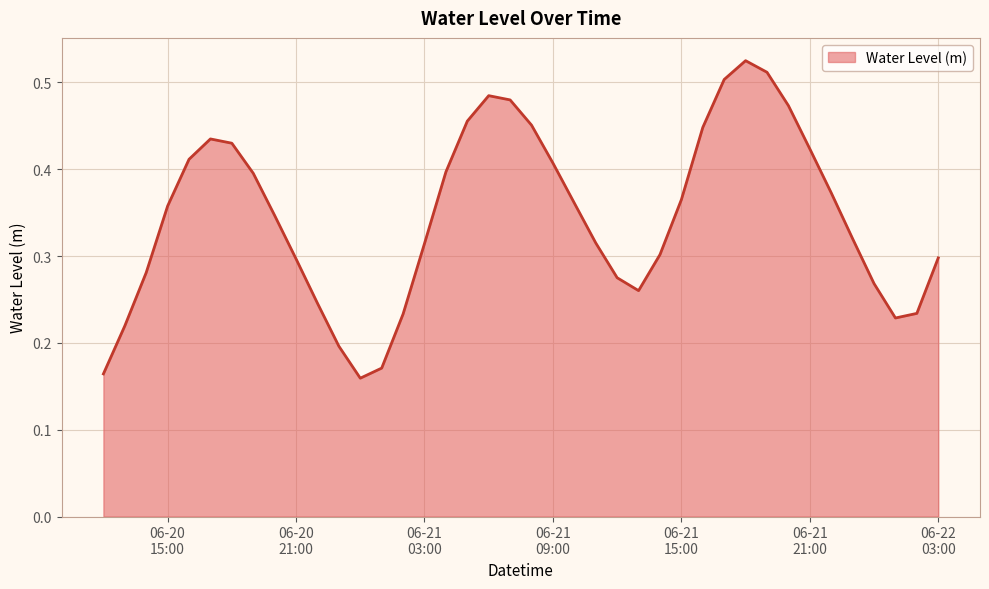

List the labels in order of value, largest first.

2025-06-21 18:00:00, 2025-06-21 19:00:00, 2025-06-21 17:00:00, 2025-06-21 06:00:00, 2025-06-21 07:00:00, 2025-06-21 20:00:00, 2025-06-21 05:00:00, 2025-06-21 08:00:00, 2025-06-21 16:00:00, 2025-06-20 17:00:00, 2025-06-20 18:00:00, 2025-06-21 21:00:00, 2025-06-20 16:00:00, 2025-06-21 09:00:00, 2025-06-21 04:00:00, 2025-06-20 19:00:00, 2025-06-21 22:00:00, 2025-06-21 15:00:00, 2025-06-21 10:00:00, 2025-06-20 15:00:00, 2025-06-20 20:00:00, 2025-06-21 23:00:00, 2025-06-21 11:00:00, 2025-06-21 03:00:00, 2025-06-21 14:00:00, 2025-06-22 03:00:00, 2025-06-20 21:00:00, 2025-06-20 14:00:00, 2025-06-21 12:00:00, 2025-06-22 00:00:00, 2025-06-21 13:00:00, 2025-06-20 22:00:00, 2025-06-22 02:00:00, 2025-06-21 02:00:00, 2025-06-22 01:00:00, 2025-06-20 13:00:00, 2025-06-20 23:00:00, 2025-06-21 01:00:00, 2025-06-20 12:00:00, 2025-06-21 00:00:00